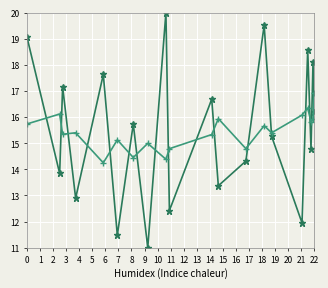

What is the maximum value shown in the chart?

20.0